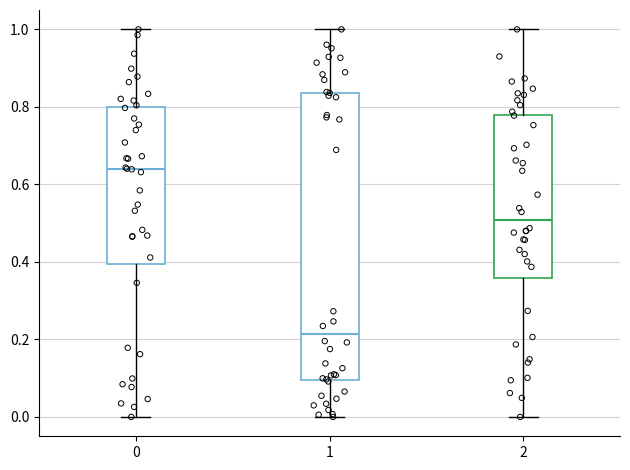

Which box is the tallest, from its lower edge to its upper edge?

1